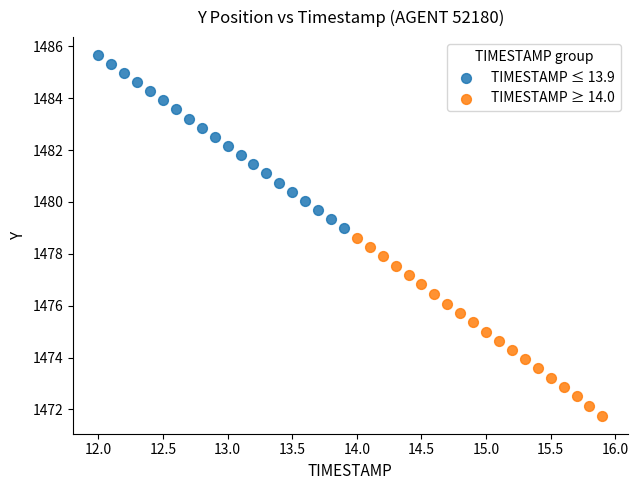

Which series reaches the maximum Y coordinate?

TIMESTAMP ≤ 13.9